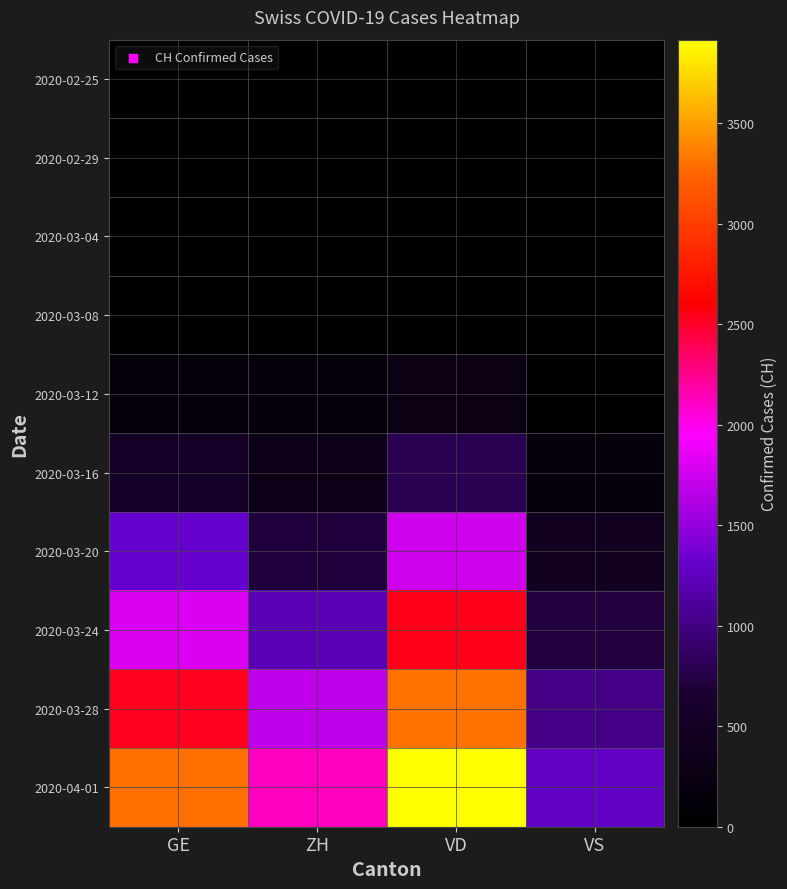

Reading left to right, extract all data points from this chart.

2020-02-25: GE=0	ZH=0	VD=0	VS=0
2020-02-29: GE=8	ZH=6	VD=0	VS=1
2020-03-04: GE=15	ZH=15	VD=0	VS=4
2020-03-08: GE=44	ZH=40	VD=40	VS=12
2020-03-12: GE=153	ZH=140	VD=277	VS=53
2020-03-16: GE=549	ZH=326	VD=796	VS=172
2020-03-20: GE=1307	ZH=711	VD=1754	VS=436
2020-03-24: GE=1820	ZH=1213	VD=2546	VS=728
2020-03-28: GE=2527	ZH=1690	VD=3308	VS=1017
2020-04-01: GE=3289	ZH=2125	VD=3916	VS=1282